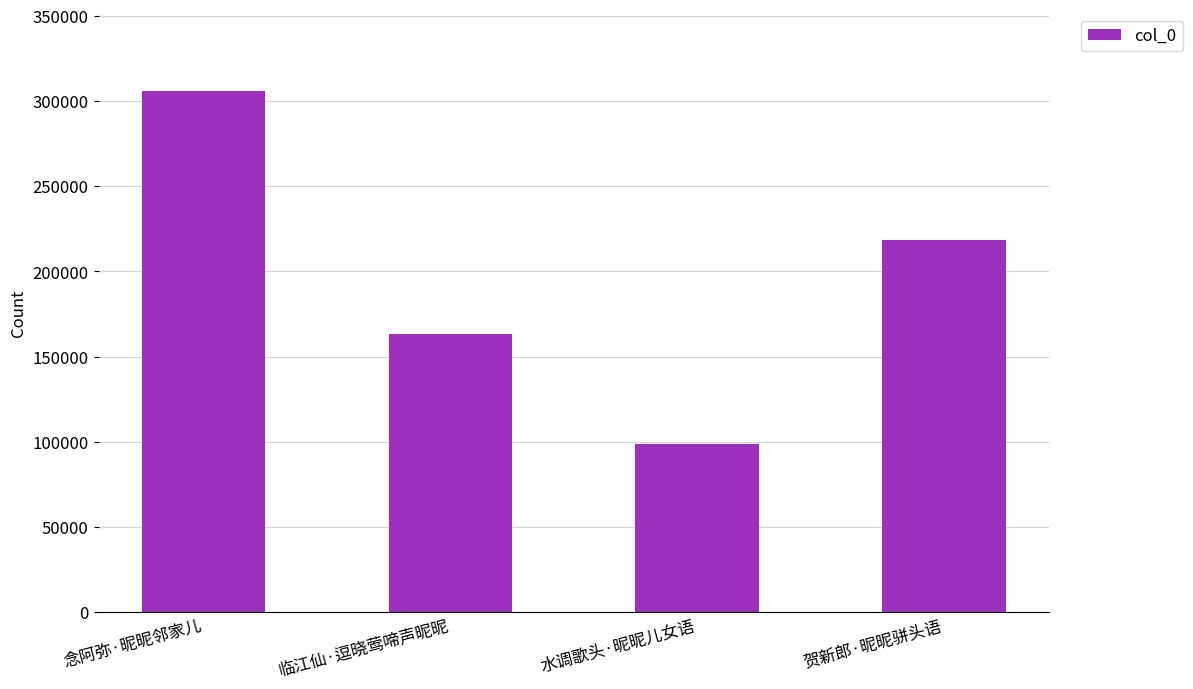

List the labels in order of value, smallest first.

水调歌头·昵昵儿女语, 临江仙·逗晓莺啼声昵昵, 贺新郎·昵昵骈头语, 念阿弥·昵昵邻家儿